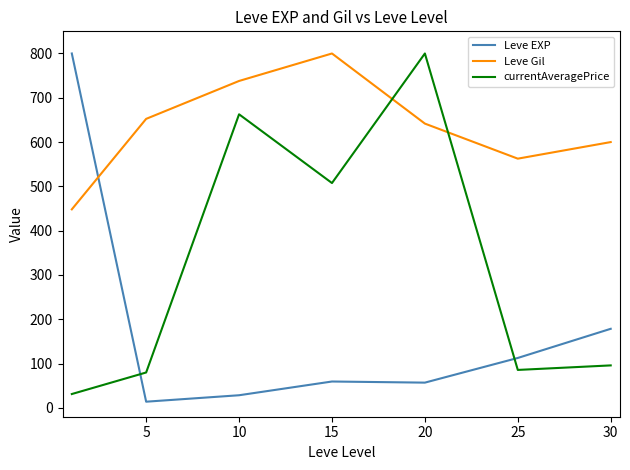

Rank the series by their average value, from highest to lowest.

Leve Gil, currentAveragePrice, Leve EXP